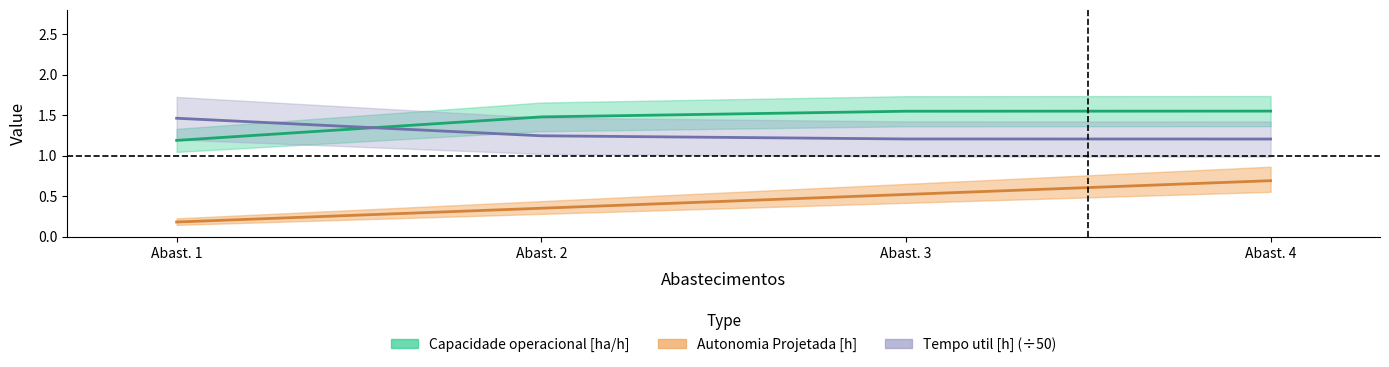

Reading right to left, what are all the values shown in this chart?

Capacidade operacional [ha/h]: 1.5	1.5	1.5	1.2
Tempo util [h]: 1.2	1.2	1.2	1.5
Autonomia Projetada [h]: 0.7	0.5	0.3	0.2